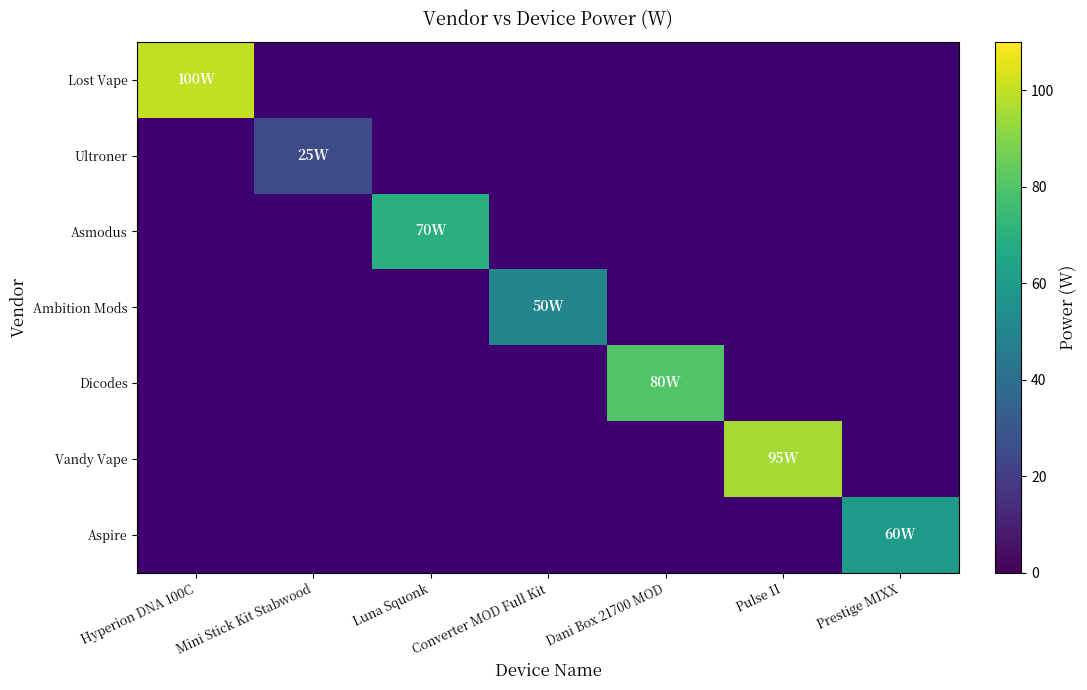

At how many categories does at least one series exceed 56?

5